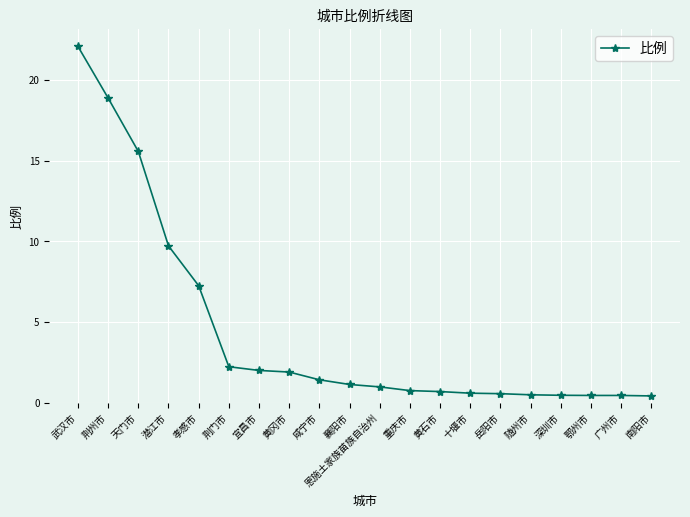

What is the approximate value at 襄阳市?

1.1